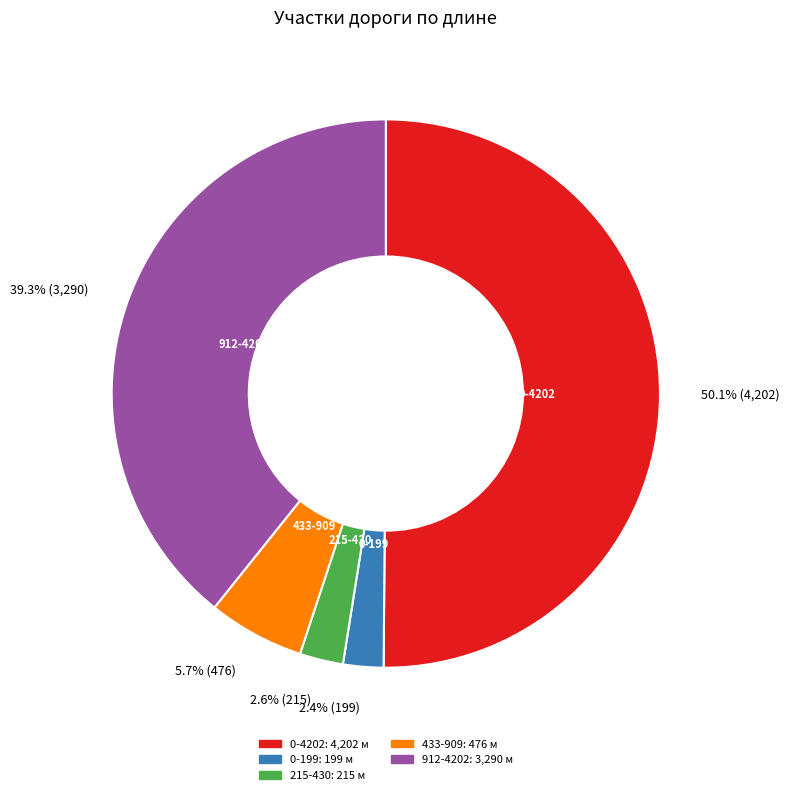

Combined, do 433-909 and 215-430 account for over 50%?

No